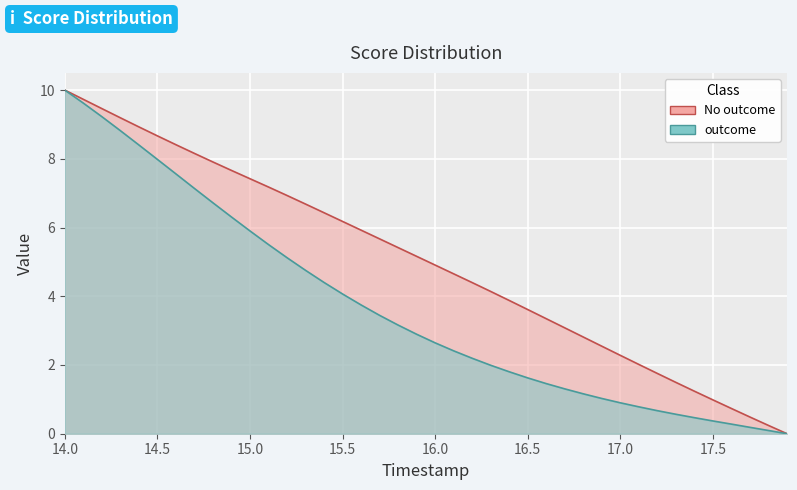

What is the difference between the highest and lowest values at 17.7?

0.3